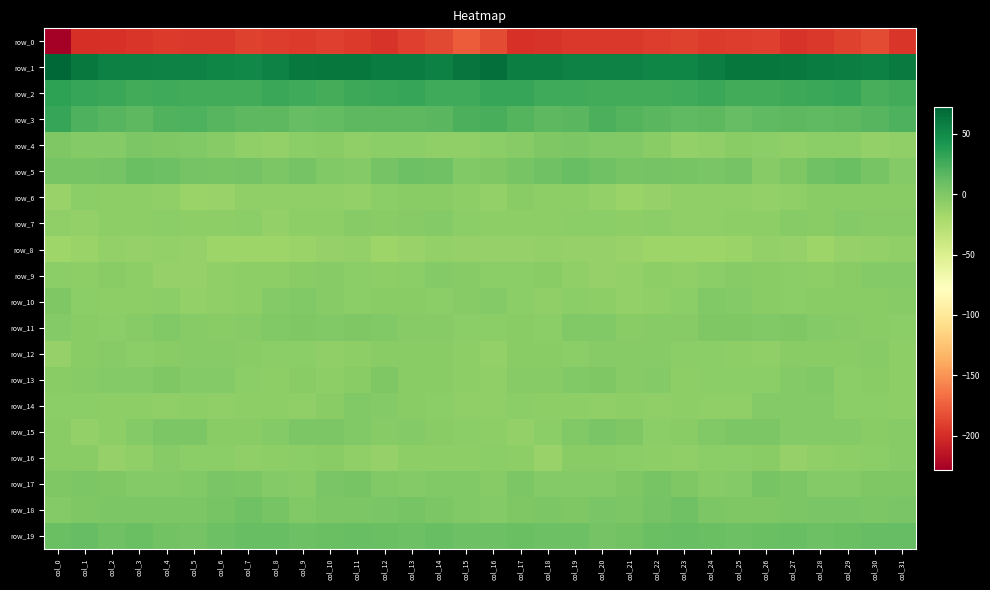

Reading right to left, what are all the values shown in this chart?

row_0: -195.5	-184.1	-188.8	-193.9	-196.1	-190.0	-191.7	-192.7	-188.7	-191.4	-194.3	-193.4	-194.0	-195.9	-197.3	-184.0	-176.0	-186.1	-190.2	-196.5	-193.3	-190.0	-192.7	-191.3	-188.8	-193.3	-194.3	-193.1	-194.5	-197.3	-198.2	-228.5
row_1: 59.6	56.1	57.7	58.6	61.0	62.4	62.3	58.1	52.9	52.7	55.0	54.8	55.6	57.1	58.1	67.3	63.6	56.3	58.6	58.8	62.0	62.4	61.4	55.9	52.2	53.5	55.0	54.8	56.3	56.7	61.1	72.4
row_2: 25.9	24.2	30.2	29.4	28.4	26.5	25.5	29.3	26.5	25.3	26.3	26.4	26.8	27.7	30.4	31.1	27.0	26.7	30.6	29.0	28.0	25.2	27.2	28.9	25.6	25.9	26.2	26.8	26.2	29.6	31.0	34.4
row_3: 21.4	17.3	15.7	14.6	15.8	14.8	11.4	15.0	14.6	16.6	19.2	22.2	16.9	15.9	18.7	23.7	22.0	16.5	15.0	15.3	15.5	13.4	12.0	15.7	14.8	17.4	21.1	20.6	15.6	17.1	21.1	30.4
row_4: -8.7	-9.0	-5.8	-5.9	-7.6	-5.9	-4.4	-8.5	-9.7	-5.1	-1.3	-0.5	0.9	-0.4	-3.1	-5.3	-8.5	-7.9	-5.6	-6.3	-7.9	-4.7	-5.6	-9.6	-8.2	-3.6	-0.5	-0.3	1.2	-1.9	-2.3	0.5
row_5: -2.1	4.1	9.1	6.8	0.2	-3.2	4.3	1.8	3.6	4.3	3.1	6.9	10.3	6.7	4.0	-0.5	-0.9	6.6	8.7	5.0	-2.8	-0.6	4.8	1.2	4.9	3.3	4.4	8.4	9.9	4.8	4.0	3.2
row_6: -4.7	-5.1	-4.3	-4.3	-8.2	-9.3	-8.4	-8.1	-8.5	-10.2	-13.0	-9.8	-6.9	-7.5	-4.5	-9.1	-6.8	-5.1	-4.1	-5.3	-9.3	-8.7	-8.4	-8.4	-8.7	-11.2	-12.8	-7.9	-7.4	-6.5	-5.4	-12.2
row_7: -3.9	-3.7	-2.4	-4.9	-3.4	-6.5	-6.9	-8.3	-7.6	-6.3	-7.2	-6.1	-5.9	-7.4	-7.4	-6.5	-5.3	-2.6	-3.6	-4.5	-4.0	-7.2	-7.0	-8.9	-6.2	-6.8	-7.1	-5.6	-6.7	-7.1	-8.9	-8.7
row_8: -8.3	-9.6	-10.3	-14.1	-10.5	-9.5	-12.6	-14.1	-14.4	-13.9	-11.3	-10.1	-10.1	-9.4	-10.3	-10.6	-10.9	-9.3	-12.1	-13.7	-9.3	-10.6	-13.3	-14.5	-13.7	-13.5	-10.7	-9.8	-10.1	-9.1	-12.8	-15.5
row_9: -2.2	-1.9	-4.5	-7.1	-6.0	-4.3	-3.3	-6.3	-7.7	-7.3	-9.8	-10.9	-8.6	-5.0	-6.1	-5.6	-3.6	-2.5	-5.7	-7.1	-5.7	-3.4	-4.2	-7.3	-7.2	-8.2	-10.8	-10.3	-6.8	-5.2	-7.3	-5.7
row_10: -3.2	-4.9	-4.7	-4.6	-5.7	-4.7	-2.1	-0.7	-5.4	-8.1	-9.1	-7.0	-5.5	-7.9	-6.4	-1.8	-3.9	-5.3	-4.3	-5.1	-5.5	-4.0	-1.0	-1.9	-7.1	-8.5	-9.1	-5.6	-6.9	-7.4	-6.2	0.6
row_11: -6.0	-4.2	-3.0	-2.0	-0.4	-0.6	-0.4	-0.3	-3.0	-3.6	-4.7	-0.6	-1.5	-5.4	-5.0	-5.6	-6.2	-3.5	-2.9	-1.0	-0.5	-0.7	-0.2	-1.0	-3.4	-4.5	-3.1	-0.6	-2.9	-5.7	-4.6	-2.3
row_12: -6.5	-3.9	-5.0	-4.7	-5.2	-8.2	-7.1	-5.5	-5.7	-3.1	-3.3	-3.8	-5.9	-4.5	-4.2	-9.7	-7.4	-4.4	-4.8	-4.5	-6.4	-8.5	-6.1	-5.5	-4.9	-3.0	-3.1	-4.9	-5.7	-3.6	-4.9	-10.0
row_13: -6.5	-4.4	-5.8	-1.4	-2.4	-6.2	-5.3	-6.0	-7.2	-2.5	-3.4	-0.3	-0.7	-2.9	-3.2	-7.7	-7.5	-5.1	-4.6	-0.5	-4.3	-6.4	-5.0	-7.0	-5.5	-2.4	-2.7	0.3	-2.0	-2.7	-3.0	-5.1
row_14: -7.2	-6.3	-5.5	-2.4	-1.8	-2.2	-7.8	-7.6	-6.8	-7.9	-7.1	-8.5	-7.2	-7.1	-6.1	-8.4	-8.6	-6.0	-4.5	-1.9	-1.6	-4.2	-8.5	-7.0	-6.8	-8.2	-7.3	-8.2	-7.0	-6.8	-5.7	-6.3
row_15: -3.3	-4.9	-2.5	-2.4	-2.9	1.1	1.4	-0.8	-4.7	-5.7	-0.2	2.1	-1.3	-5.7	-9.6	-6.6	-6.1	-4.2	-1.9	-3.6	-1.0	1.4	1.4	-2.7	-5.2	-4.7	1.5	1.5	-2.8	-7.5	-8.9	-5.1
row_16: -3.7	-5.6	-6.5	-8.7	-10.0	-5.2	-5.6	-5.8	-8.2	-7.0	-5.6	-4.3	-4.9	-11.2	-7.1	-6.0	-6.7	-6.7	-6.4	-10.7	-7.8	-5.0	-5.5	-6.6	-8.1	-6.2	-5.8	-3.2	-7.9	-10.4	-4.3	-4.4
row_17: 0.2	-0.0	-2.1	-1.7	1.6	3.9	-1.7	-3.1	0.1	3.2	0.1	-2.5	-2.6	-1.7	0.8	-3.4	-1.5	-1.6	-1.8	-1.0	3.0	2.7	-3.4	-1.8	1.6	2.7	-1.1	-2.8	-2.8	0.2	0.7	-0.1
row_18: 2.3	1.7	2.4	2.6	1.7	0.6	-0.3	1.4	7.4	5.0	1.1	2.2	0.6	1.5	0.4	-2.4	-1.3	1.1	3.1	2.5	0.9	0.7	-0.7	4.2	7.6	3.2	1.6	1.3	0.7	1.8	0.1	-2.4
row_19: 11.4	11.7	9.2	8.7	10.6	10.0	7.8	9.2	11.0	9.7	5.8	4.5	8.9	8.1	9.2	8.5	8.3	10.7	8.5	9.7	10.4	9.4	7.8	10.1	10.9	8.5	4.6	5.6	9.6	7.3	11.6	9.2